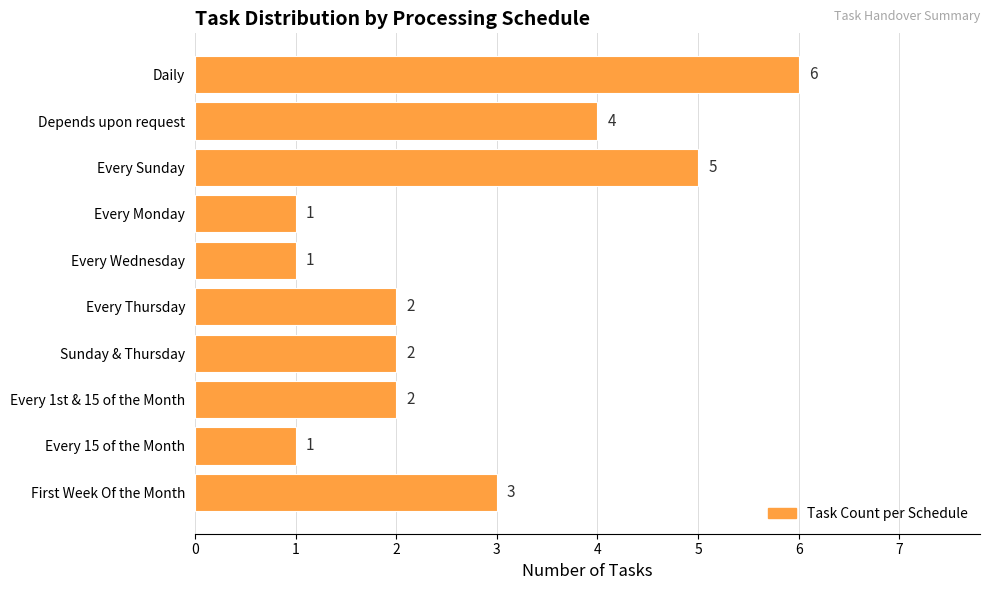

Count the number of data series in this chart.

1